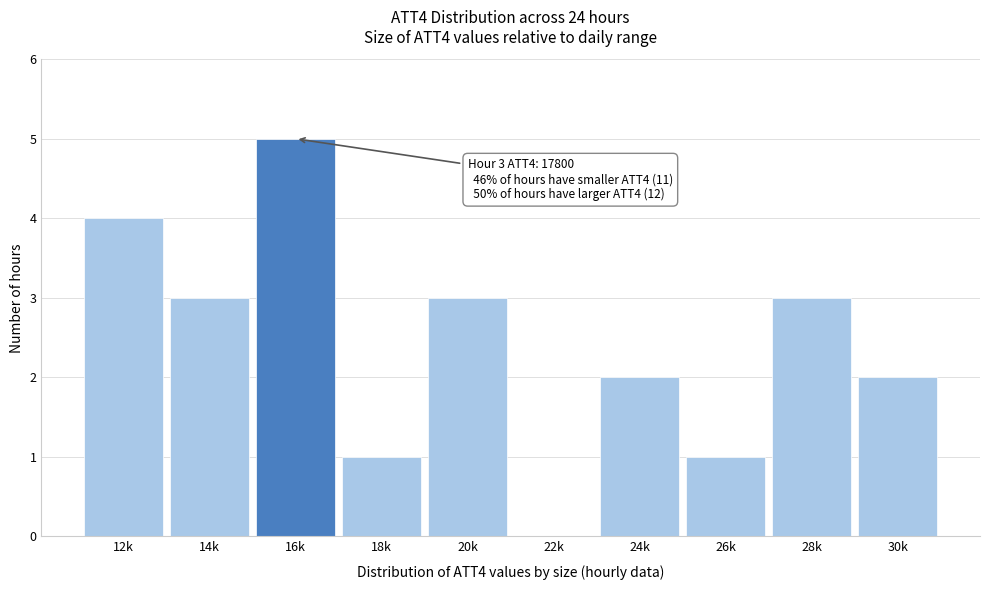

Reading left to right, transcribe all the data shown in this chart.

12k=4	14k=3	16k=5	18k=1	20k=3	22k=0	24k=2	26k=1	28k=3	30k=2